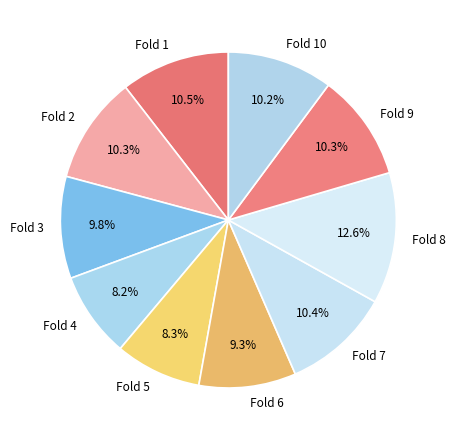

Is the sum of Fold 10 and Fold 9 greater than half?

No